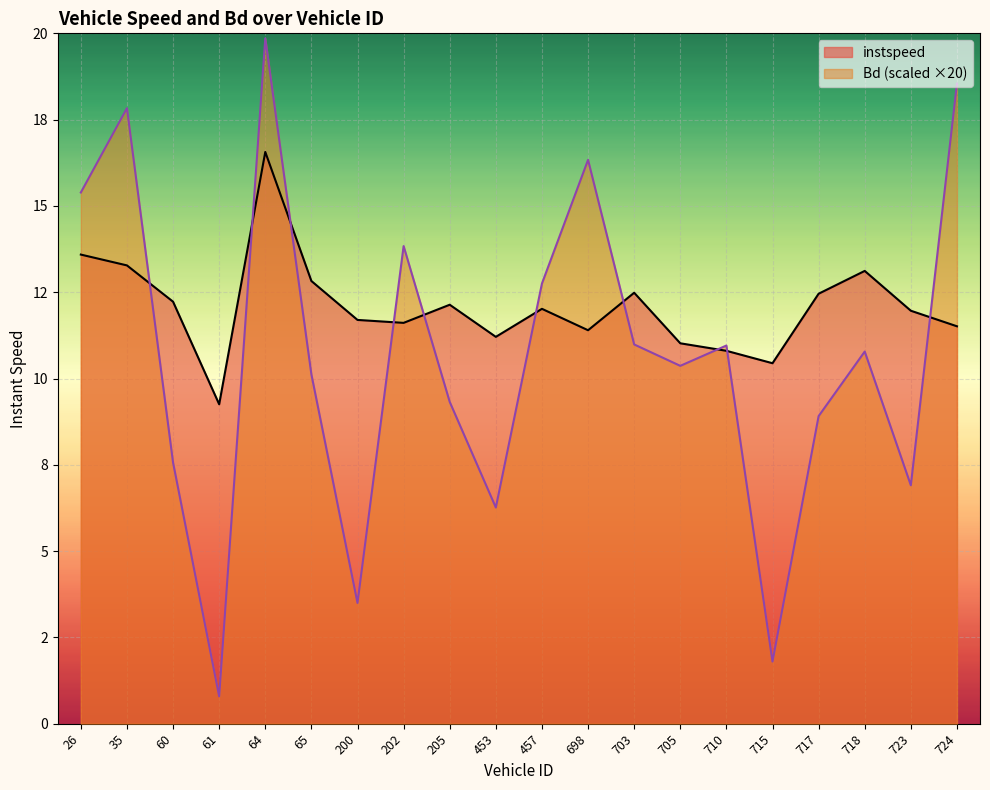

At how many categories does at least one series exceed 2?

20